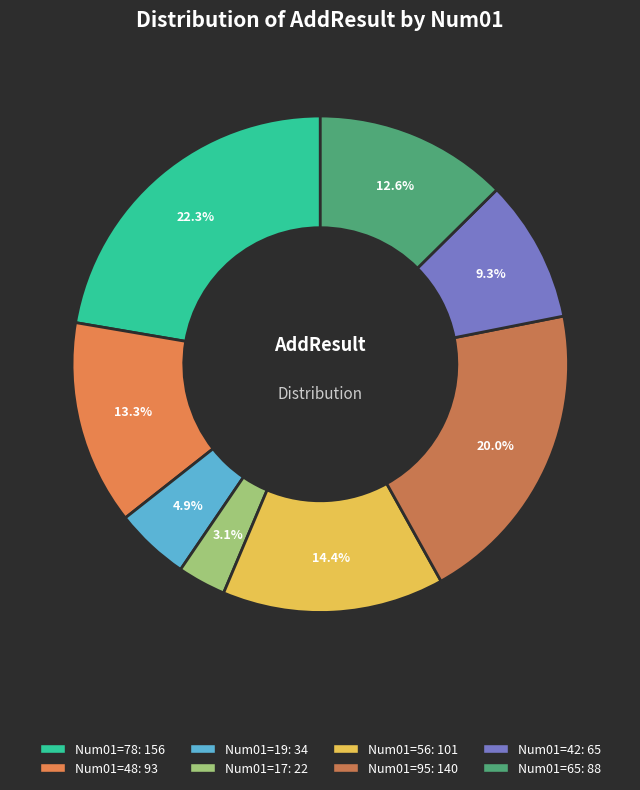

Count the number of slices in the pie.

8